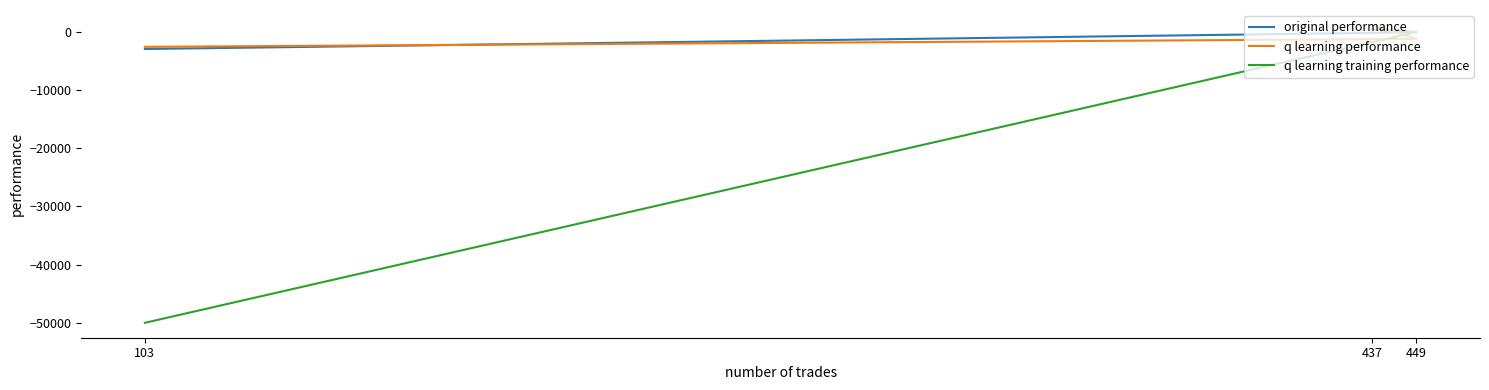

Is the value of q learning performance at 449 greater than the value of q learning training performance at 437?

No